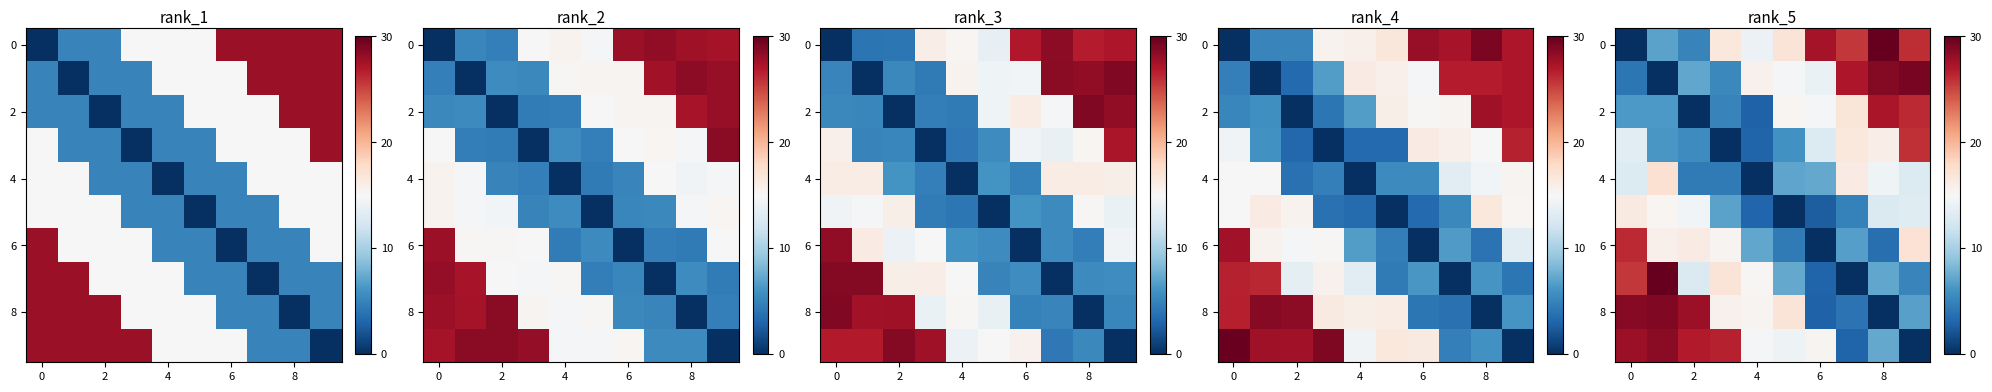

The 6 series shows 0.0 at 6. True or false?

True